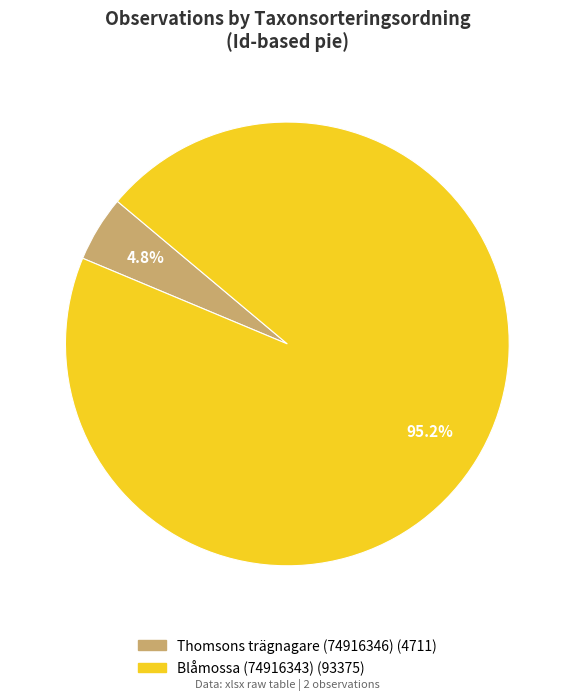

Count the number of slices in the pie.

2